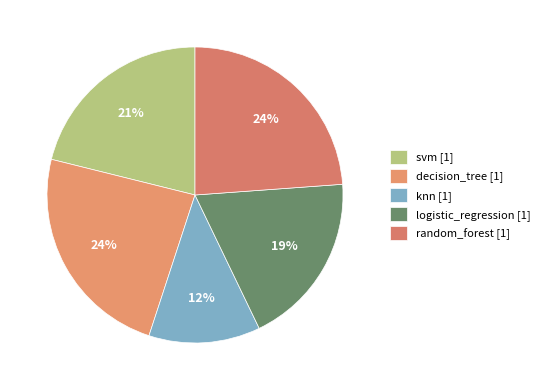

Which slice is the smallest?

knn